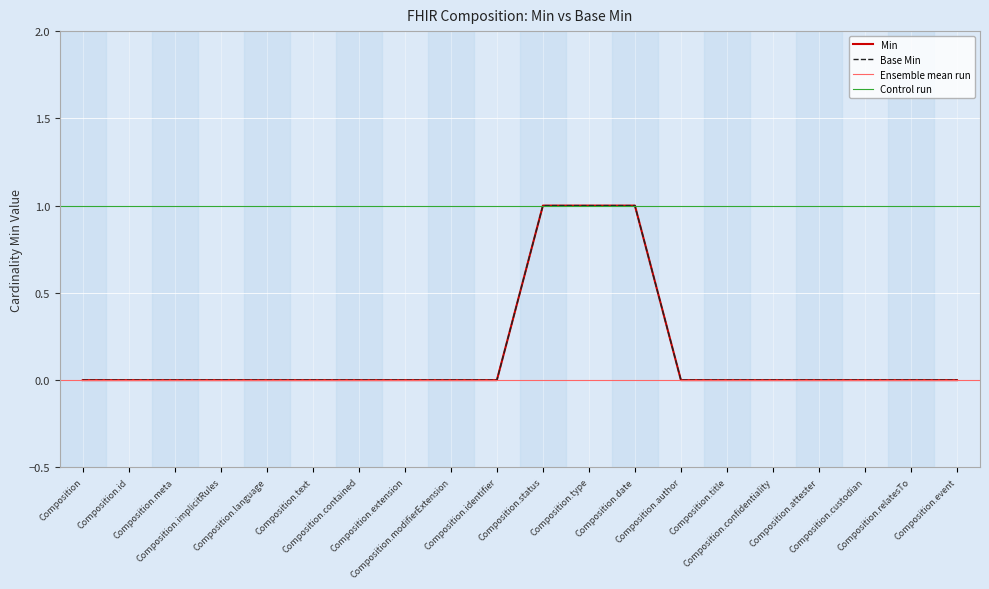

Is it true that Min equals 0 at Composition.implicitRules?

True